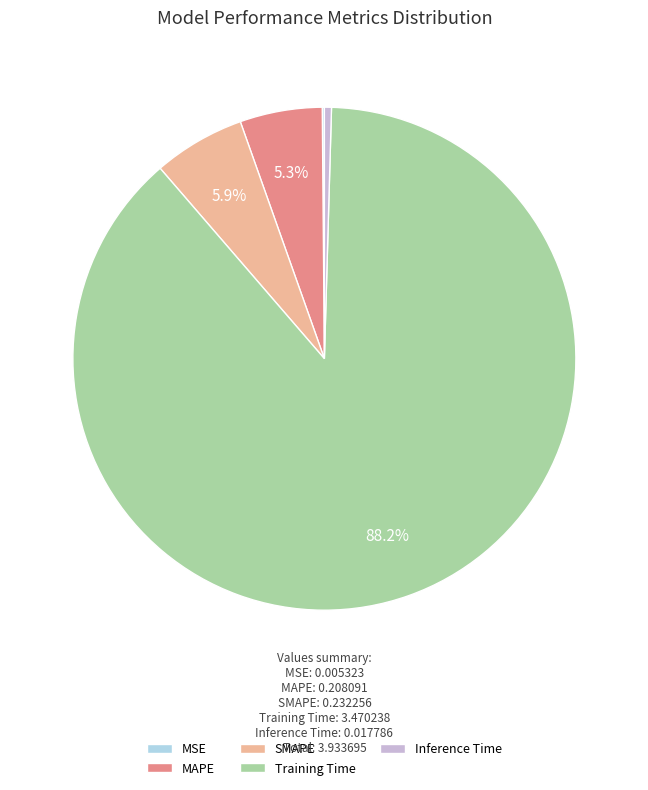

What is the largest slice in the pie chart?

Training Time